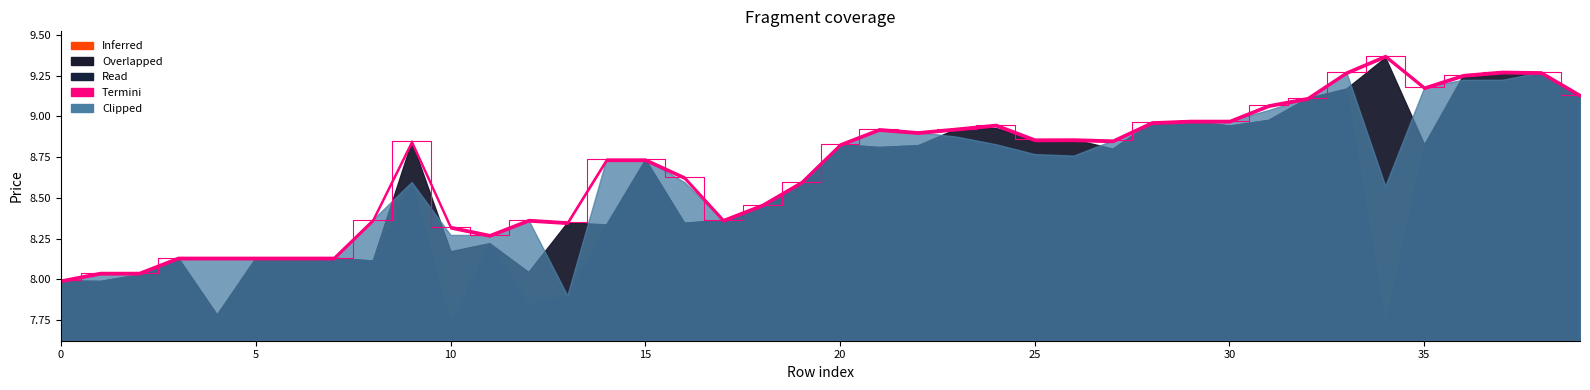

What is the total value across all series at 13?

32.5